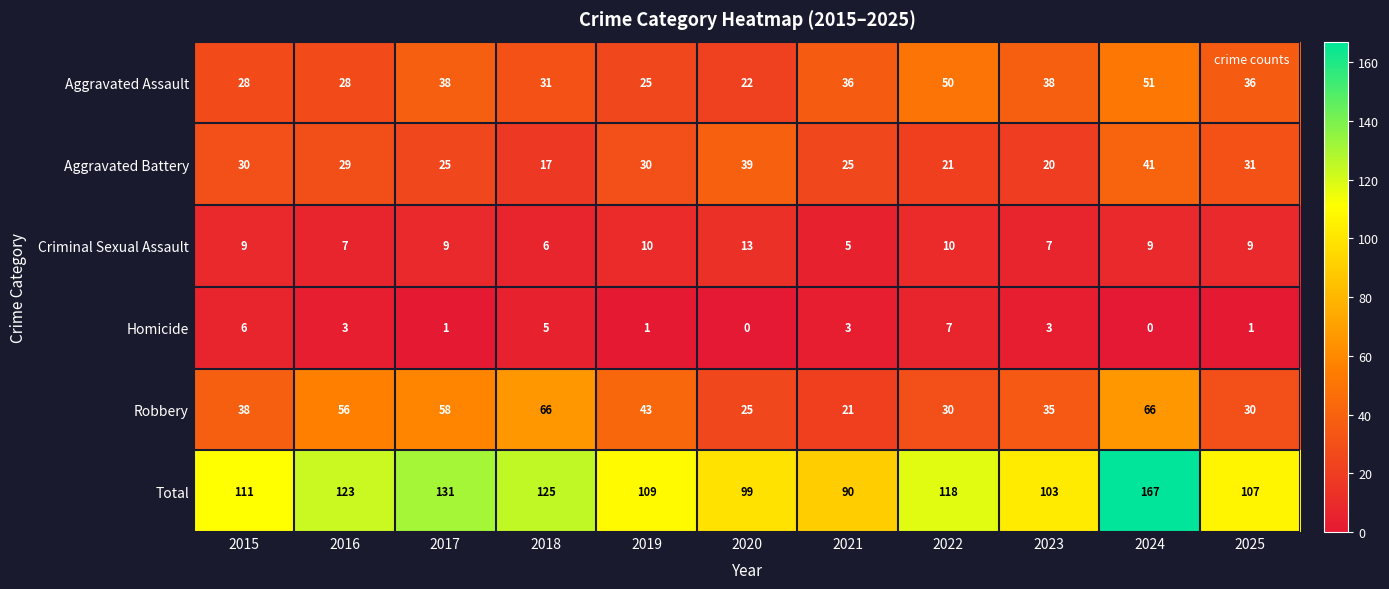

Count the Criminal Sexual Assault values in the range 7 to 10.

8